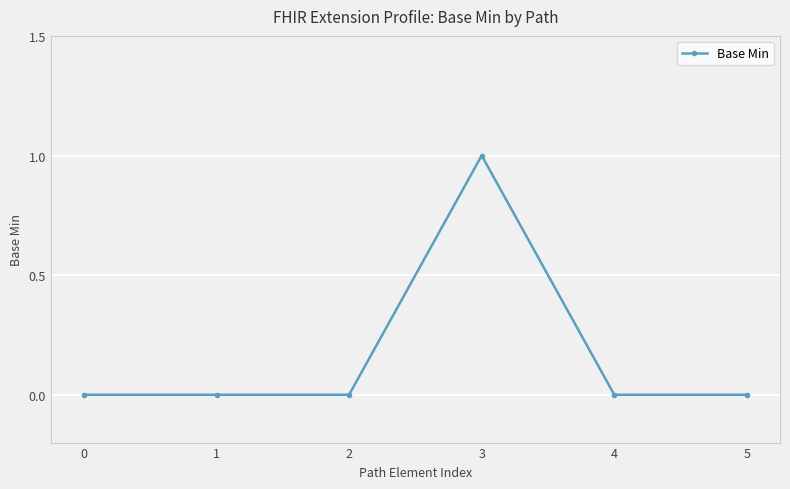

What is the difference between the maximum and minimum values?

1